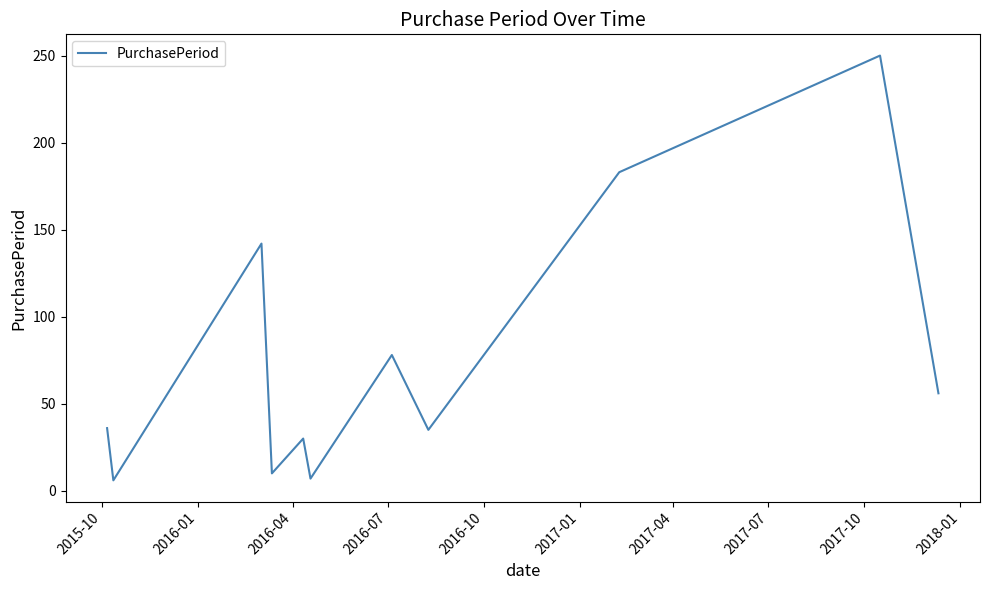

What is the minimum value shown in the chart?

6